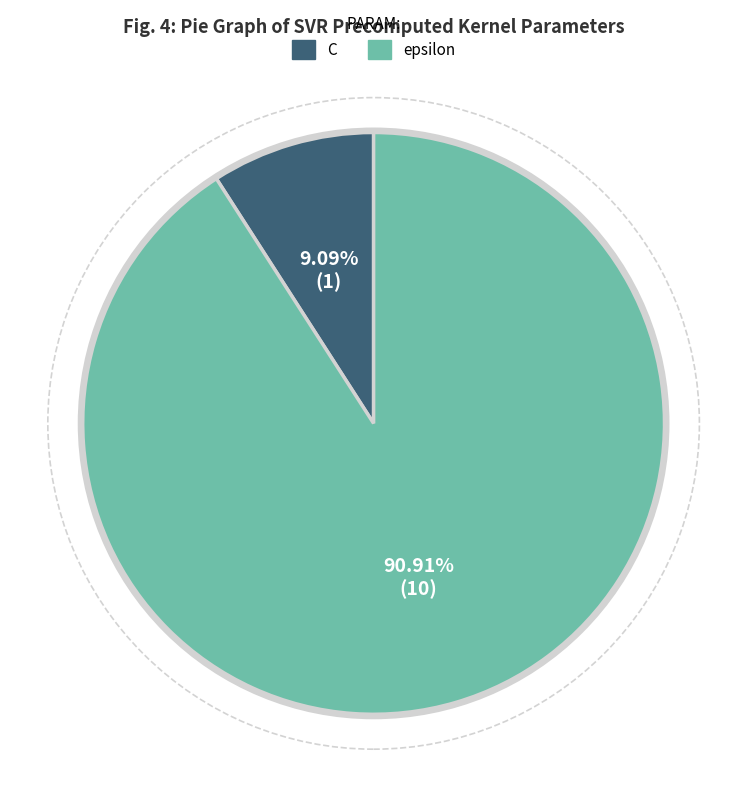

To the nearest percent, what is the difference between the epsilon and C slice percentages?

82%